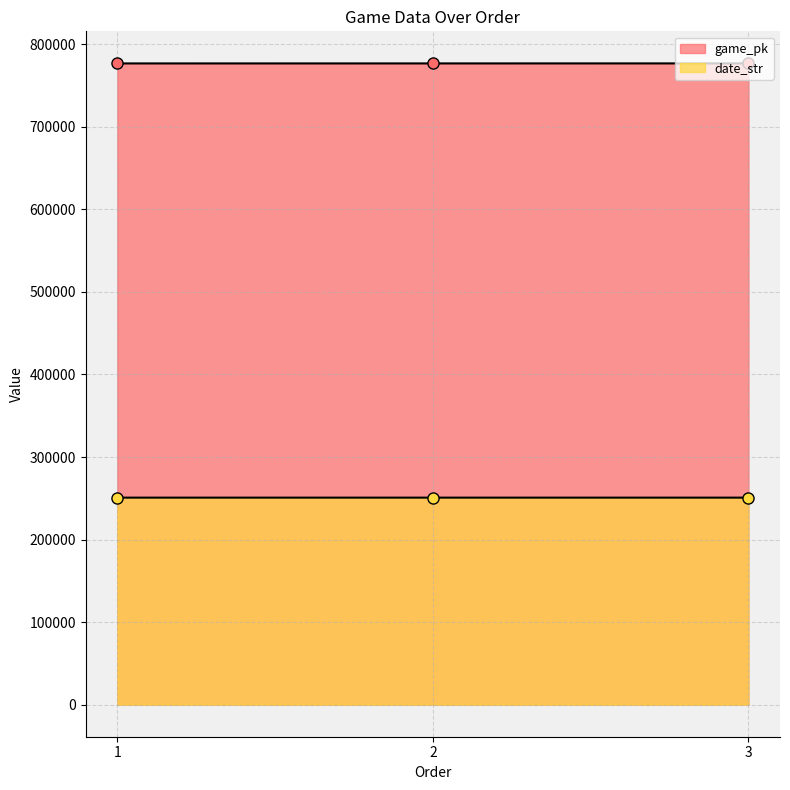

What is the difference between the game_pk values at 1 and 2?

19